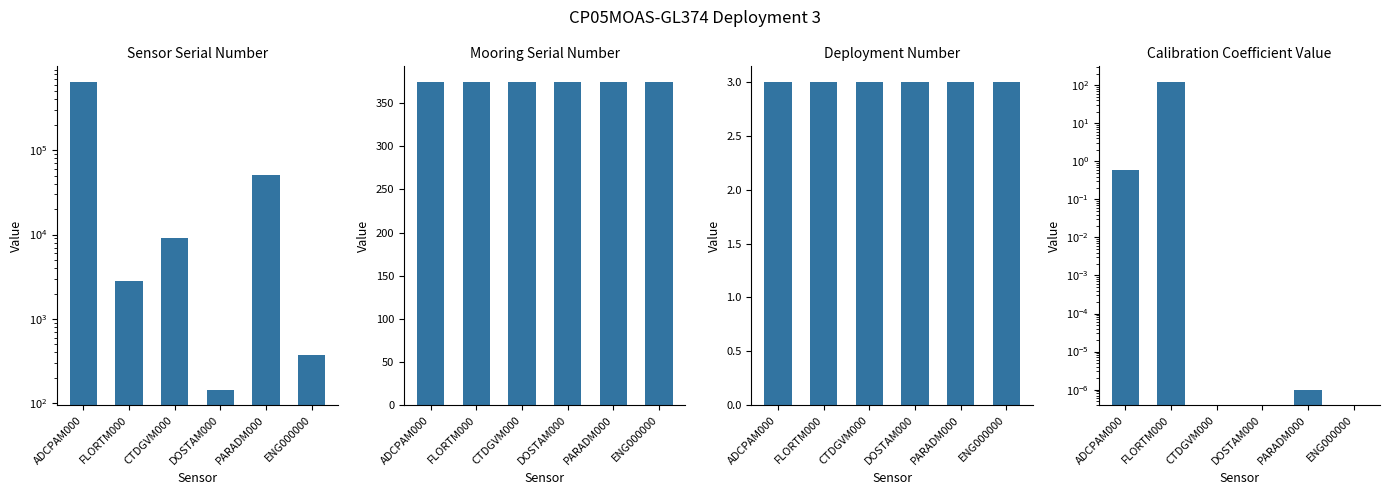

The value of Mooring Serial Number at DOSTAM000 is 374.0. True or false?

True